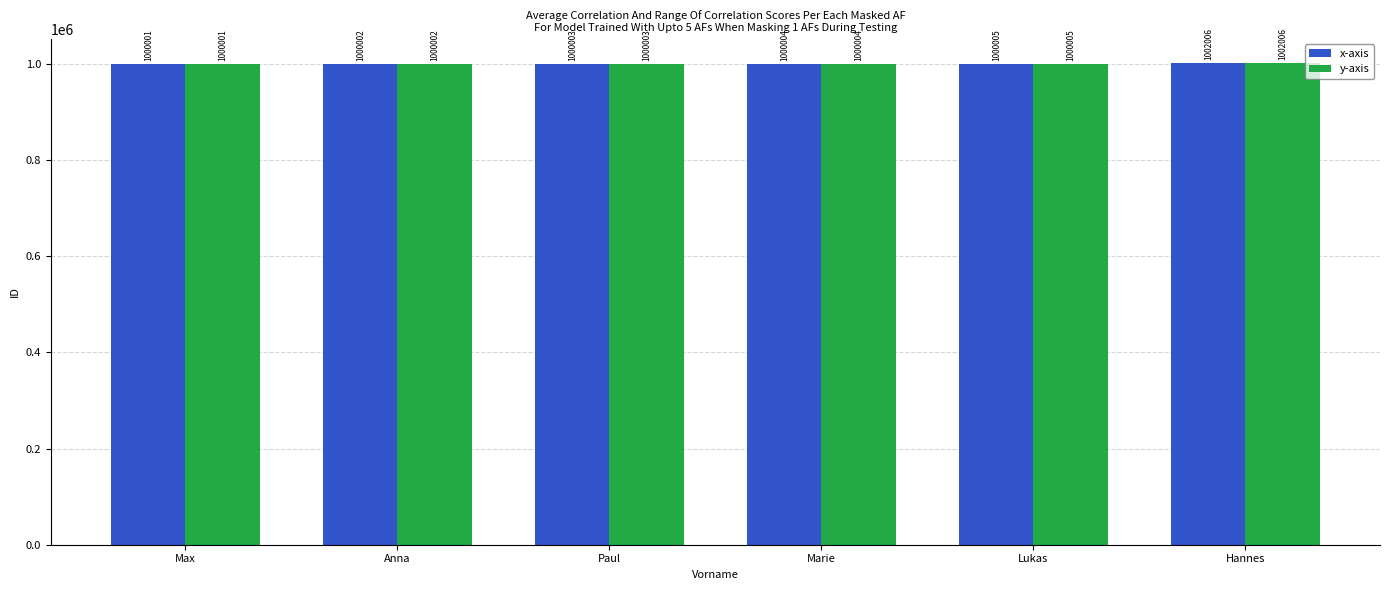

Where is y-axis nearest to the value 1001003?

Lukas